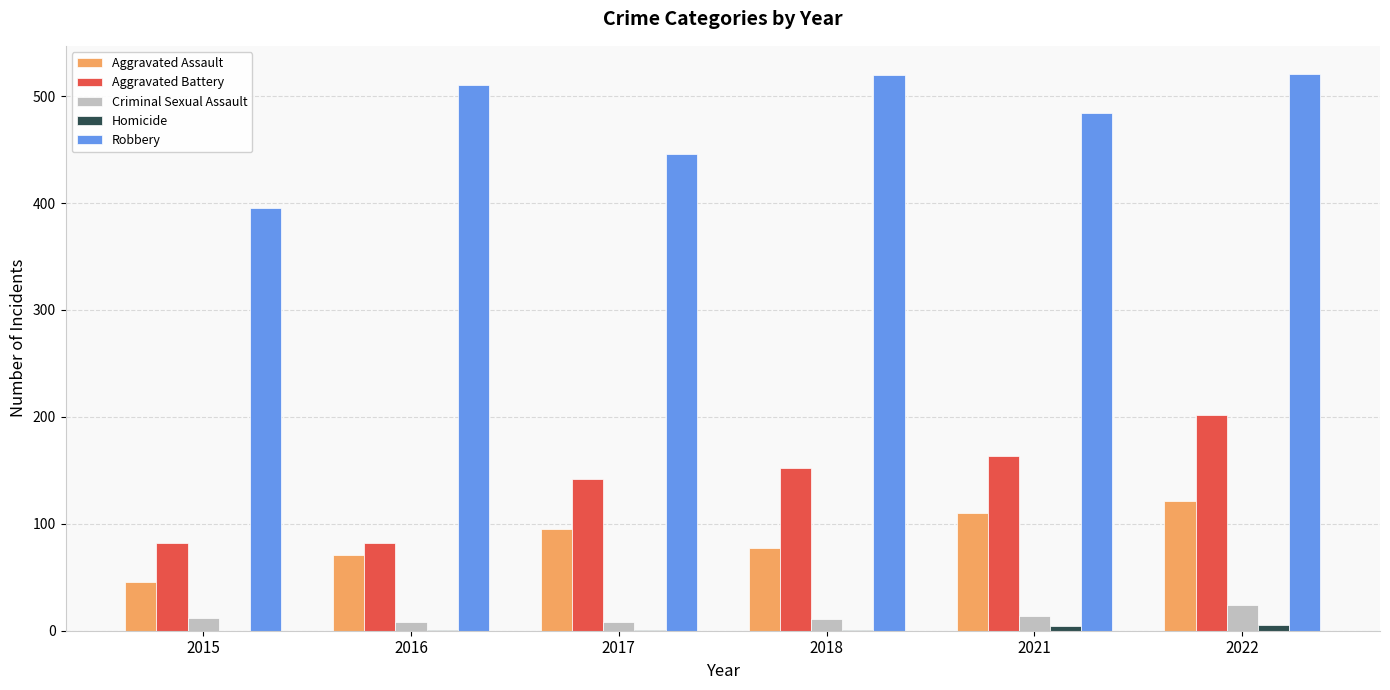

Does the chart contain stacked bars?

No